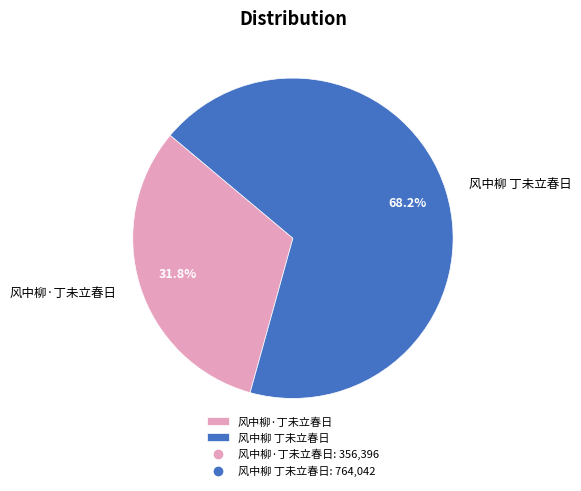

To the nearest percent, what portion does 风中柳 丁未立春日 represent?

68%